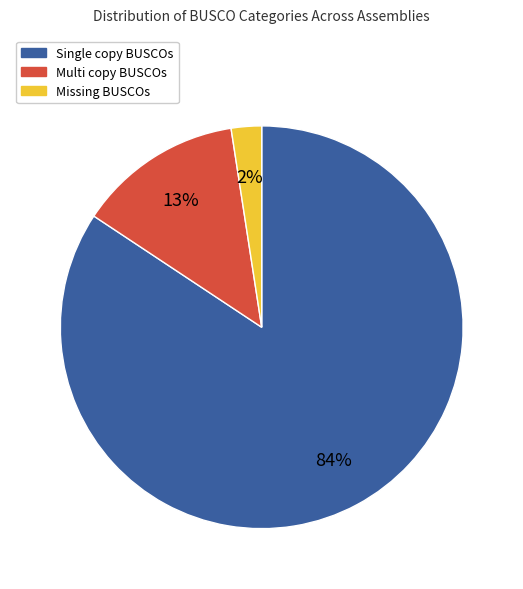

The Single copy BUSCOs slice represents 11% of the pie. True or false?

False